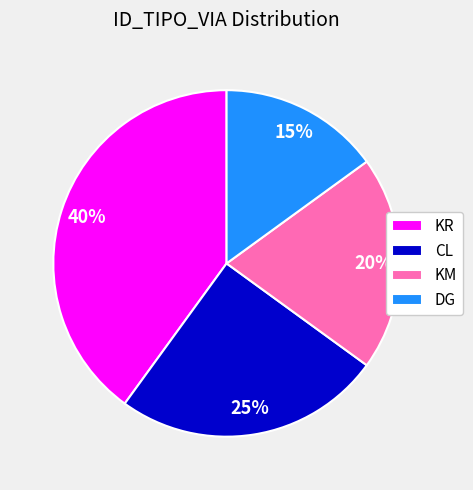

Is there a majority slice in this chart?

No